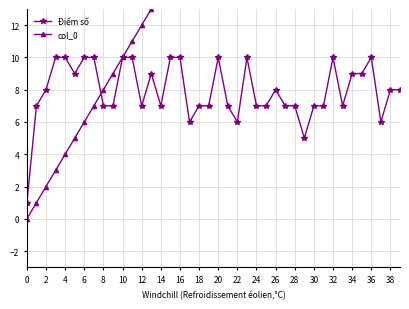

Read the Điểm số value at 32.

10